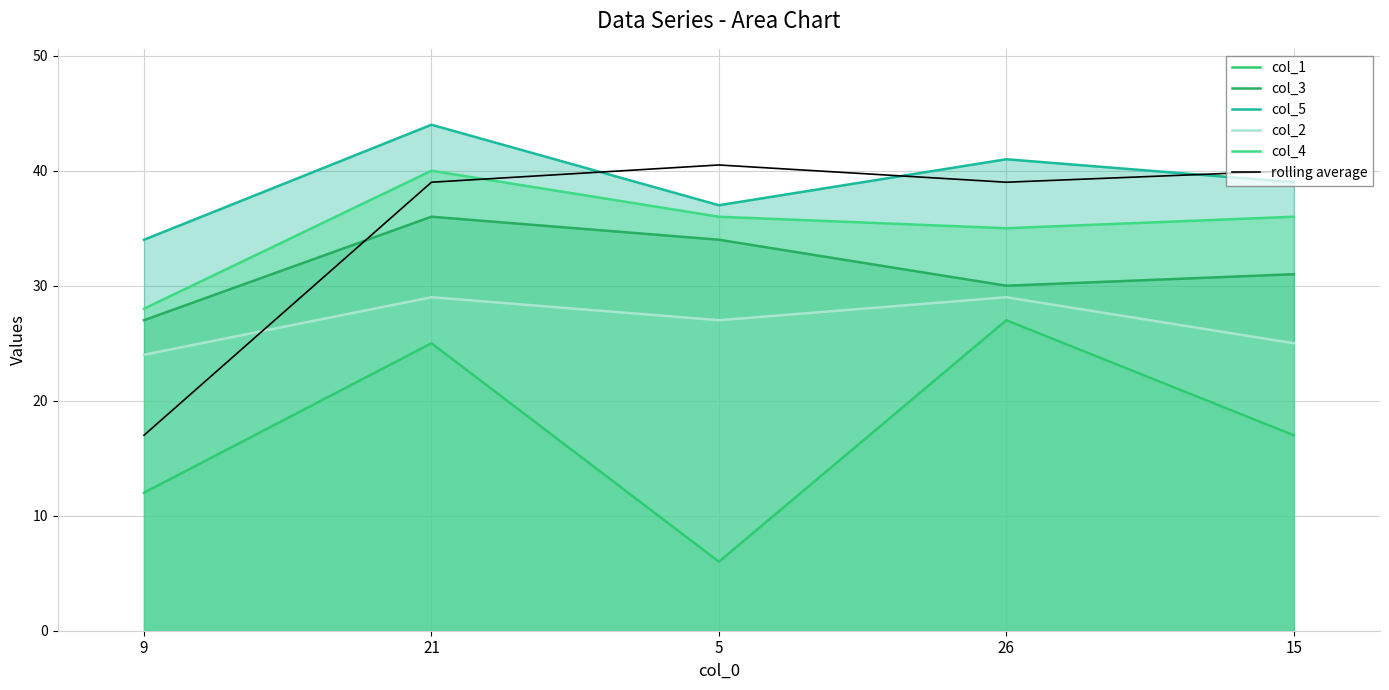

What are all the series names shown in the legend?

col_1, col_3, col_5, col_2, col_4, rolling average